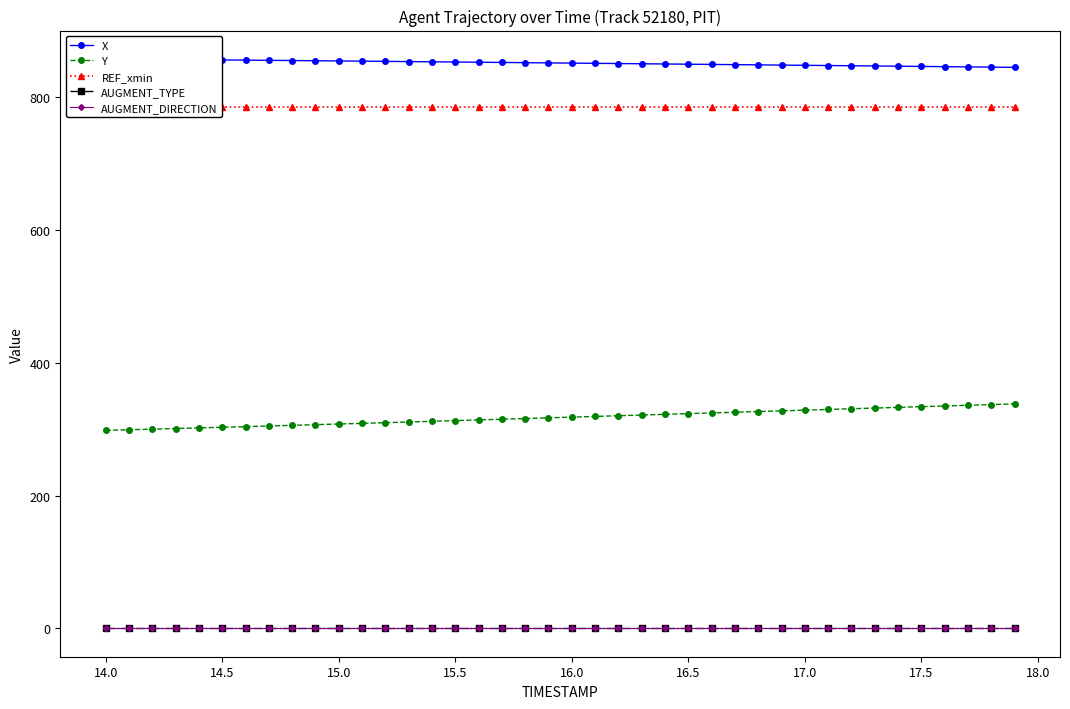

True or false: Y and AUGMENT_TYPE cross at least once.

False